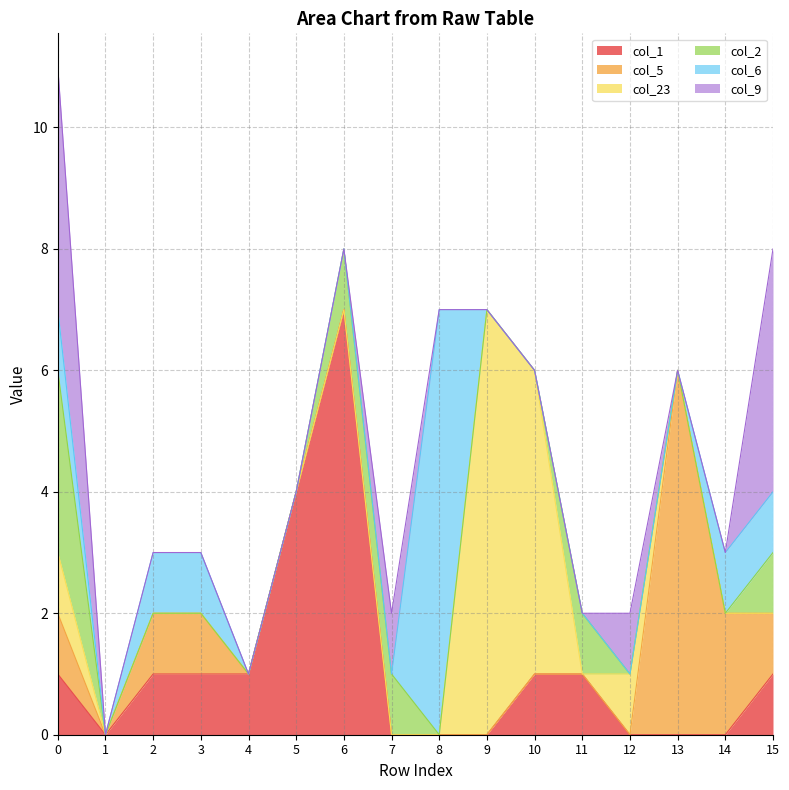

Which series has the widest spread of values?

col_1